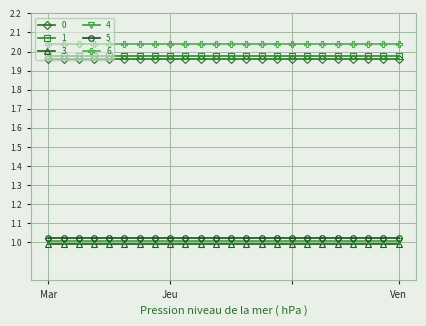

Reading left to right, transcribe all the data shown in this chart.

0: 0=2	1=2	2=2	3=2	4=2	5=2	6=2	7=2	8=2	9=2	10=2	11=2	12=2	13=2	14=2	15=2	16=2	17=2	18=2	19=2	20=2	21=2	22=2	23=2
1: 0=2	1=2	2=2	3=2	4=2	5=2	6=2	7=2	8=2	9=2	10=2	11=2	12=2	13=2	14=2	15=2	16=2	17=2	18=2	19=2	20=2	21=2	22=2	23=2
3: 0=1	1=1	2=1	3=1	4=1	5=1	6=1	7=1	8=1	9=1	10=1	11=1	12=1	13=1	14=1	15=1	16=1	17=1	18=1	19=1	20=1	21=1	22=1	23=1
4: 0=1	1=1	2=1	3=1	4=1	5=1	6=1	7=1	8=1	9=1	10=1	11=1	12=1	13=1	14=1	15=1	16=1	17=1	18=1	19=1	20=1	21=1	22=1	23=1
5: 0=1	1=1	2=1	3=1	4=1	5=1	6=1	7=1	8=1	9=1	10=1	11=1	12=1	13=1	14=1	15=1	16=1	17=1	18=1	19=1	20=1	21=1	22=1	23=1
6: 0=2	1=2	2=2	3=2	4=2	5=2	6=2	7=2	8=2	9=2	10=2	11=2	12=2	13=2	14=2	15=2	16=2	17=2	18=2	19=2	20=2	21=2	22=2	23=2